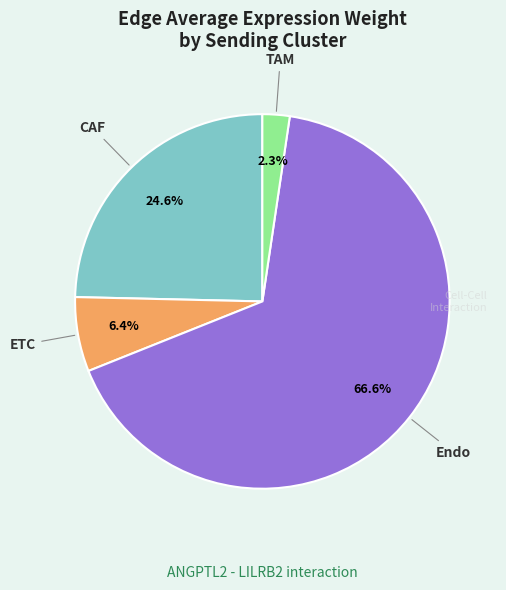

Is there a majority slice in this chart?

Yes